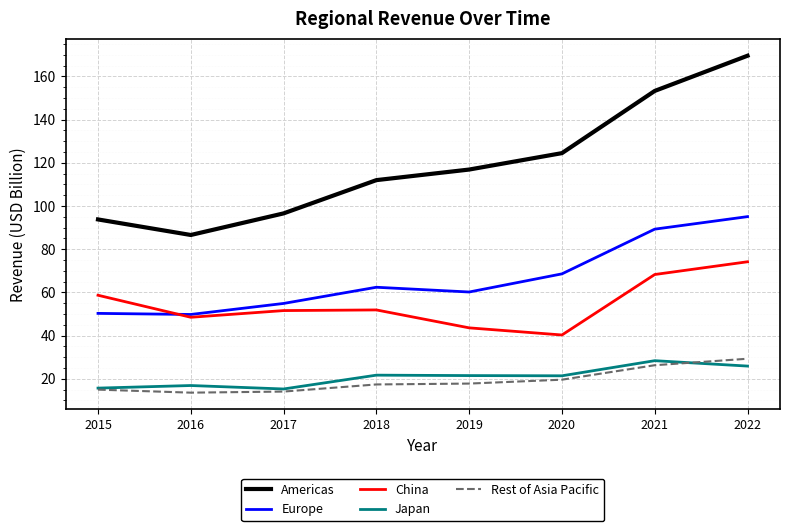

At which label does China reach its minimum?

2020